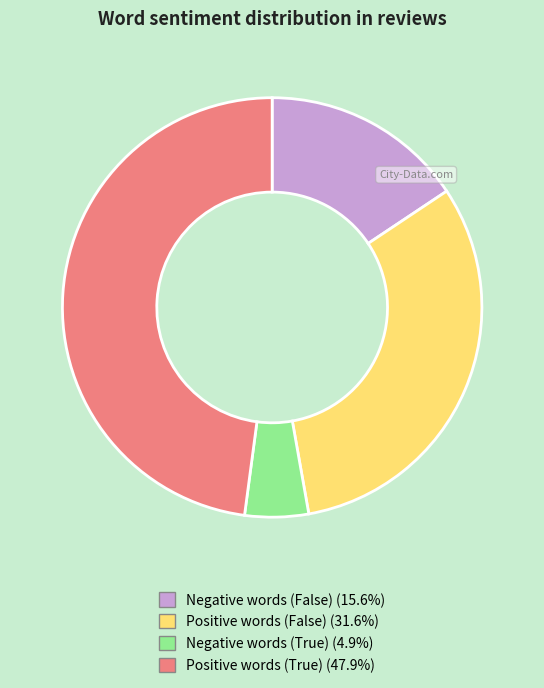

Is there any slice that represents more than half of the pie?

No